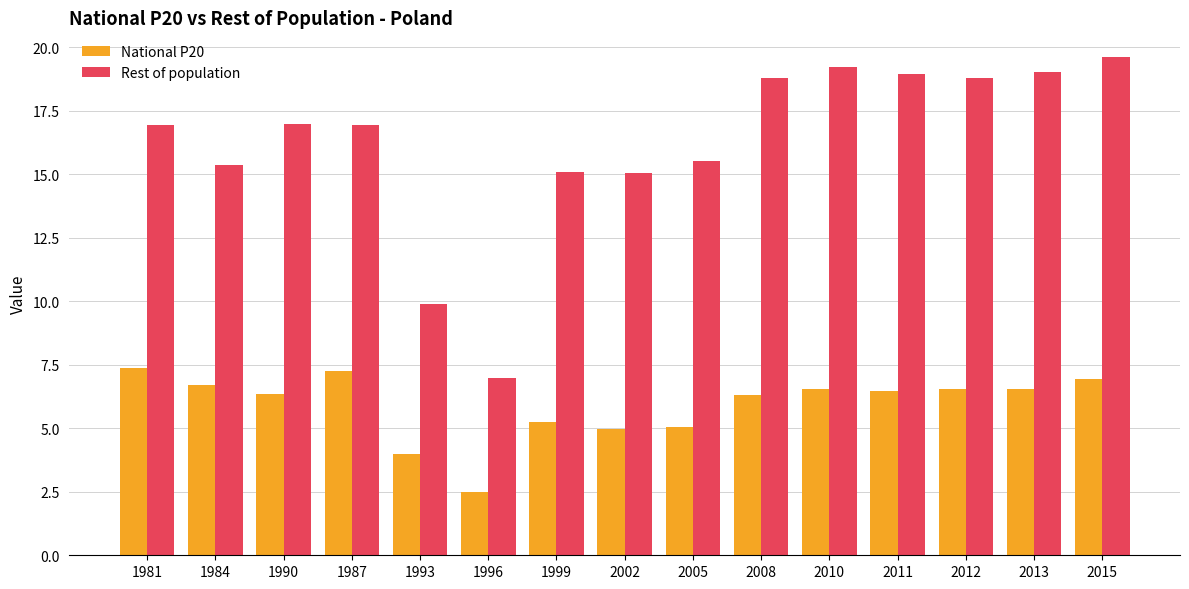

What is the total value across all series at 1993?

13.9